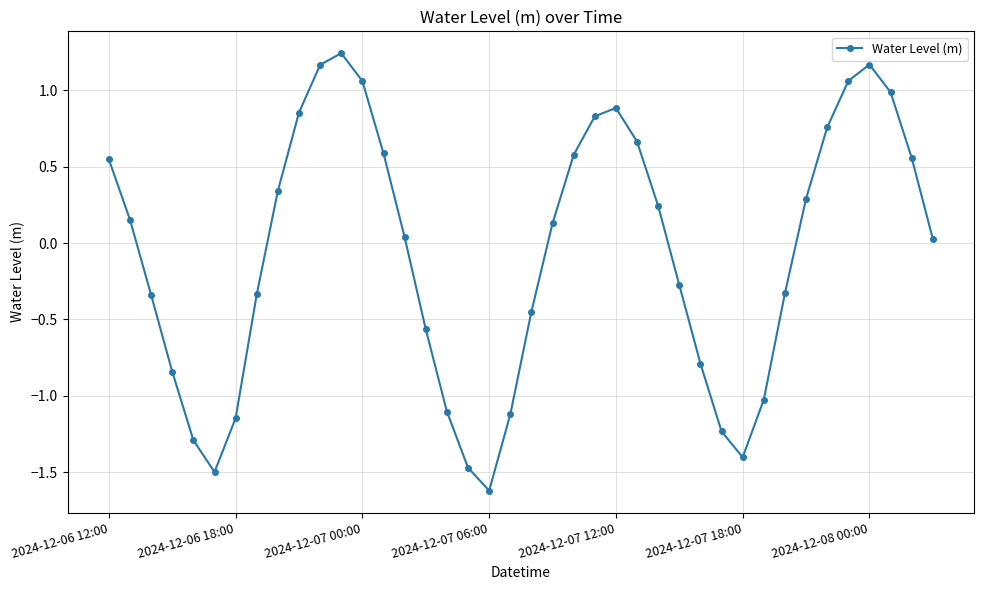

What is the difference between the maximum and minimum values?

2.9